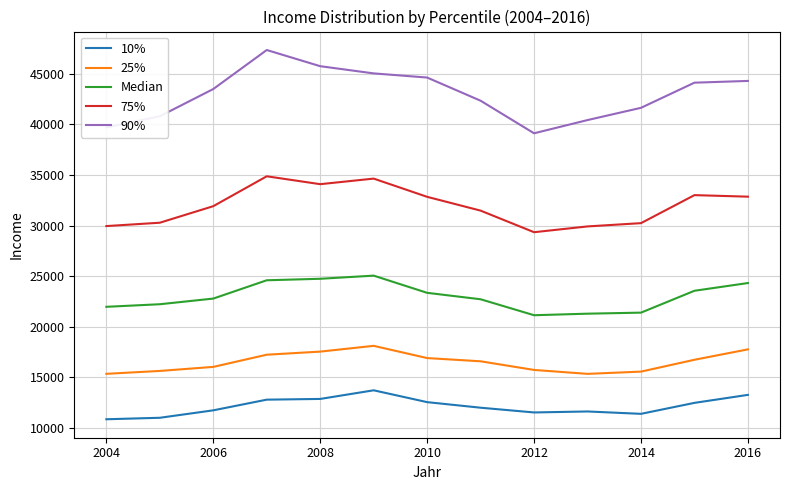

Which series has the largest total across all categories?

90%